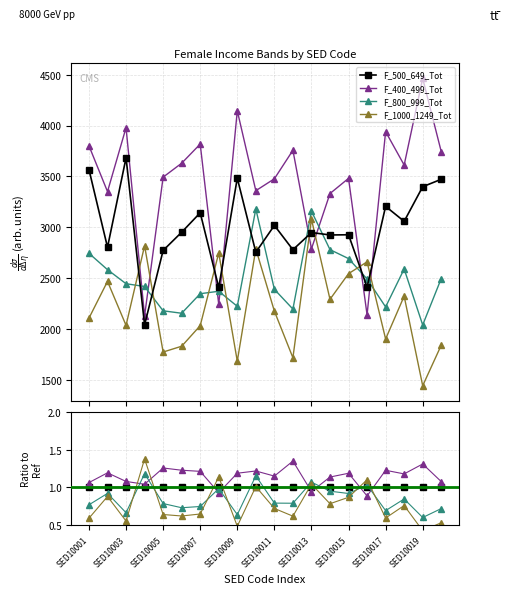

Does the chart display data point markers on the line(s)?

Yes